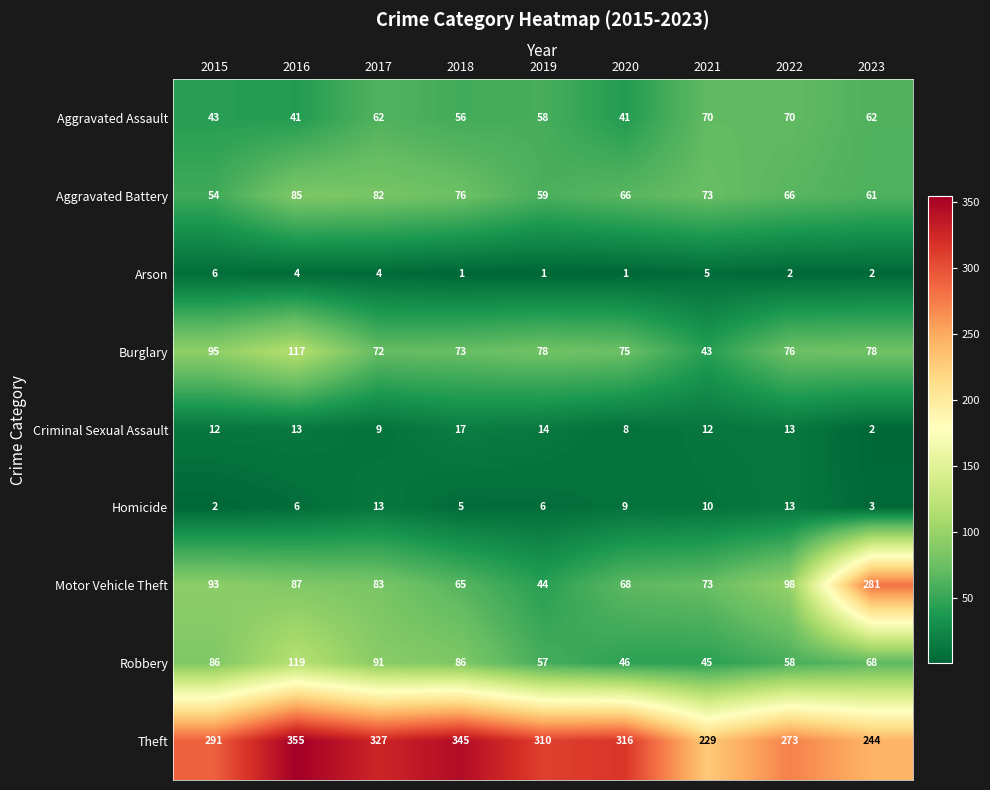

Rank the series by their maximum value, from lowest to highest.

Arson, Homicide, Criminal Sexual Assault, Aggravated Assault, Aggravated Battery, Burglary, Robbery, Motor Vehicle Theft, Theft